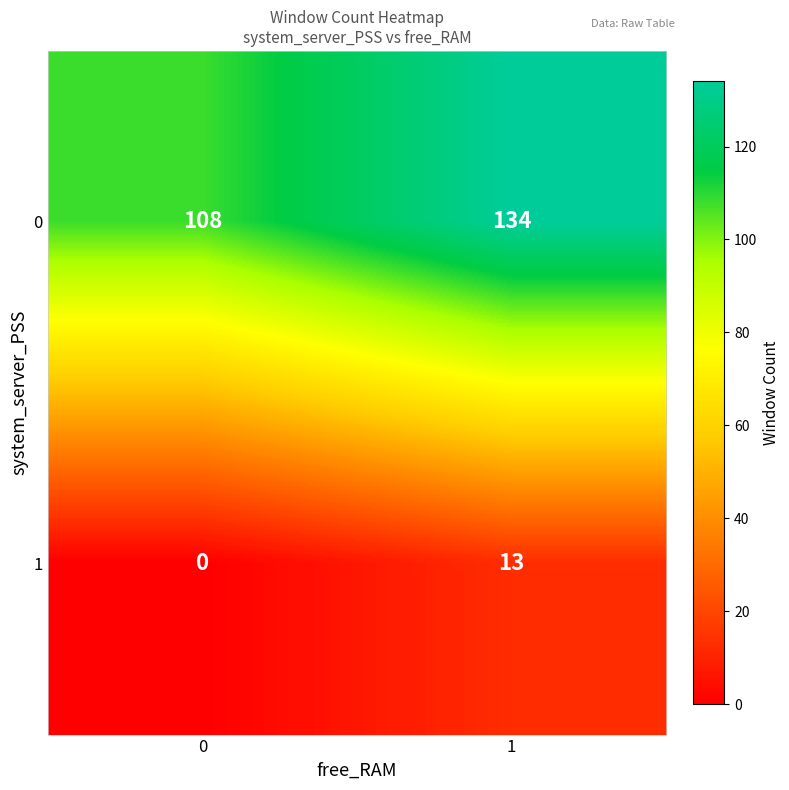

What is the highest value of the 0 series?

134